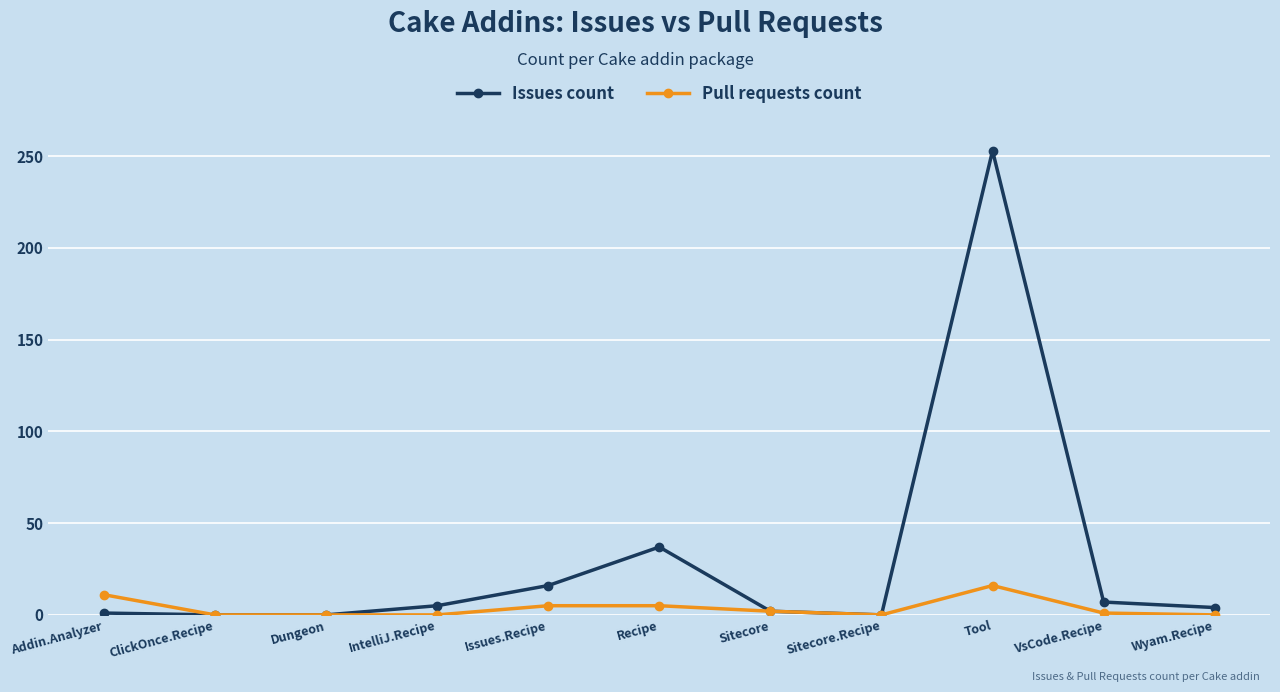

What is the total value across all series at Addin.Analyzer?

12